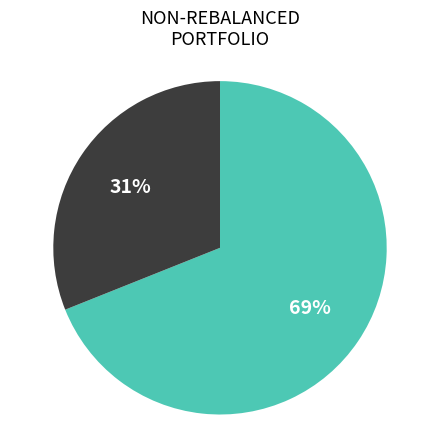

To the nearest percent, what is the difference between the largest and smallest slice percentages?

38%